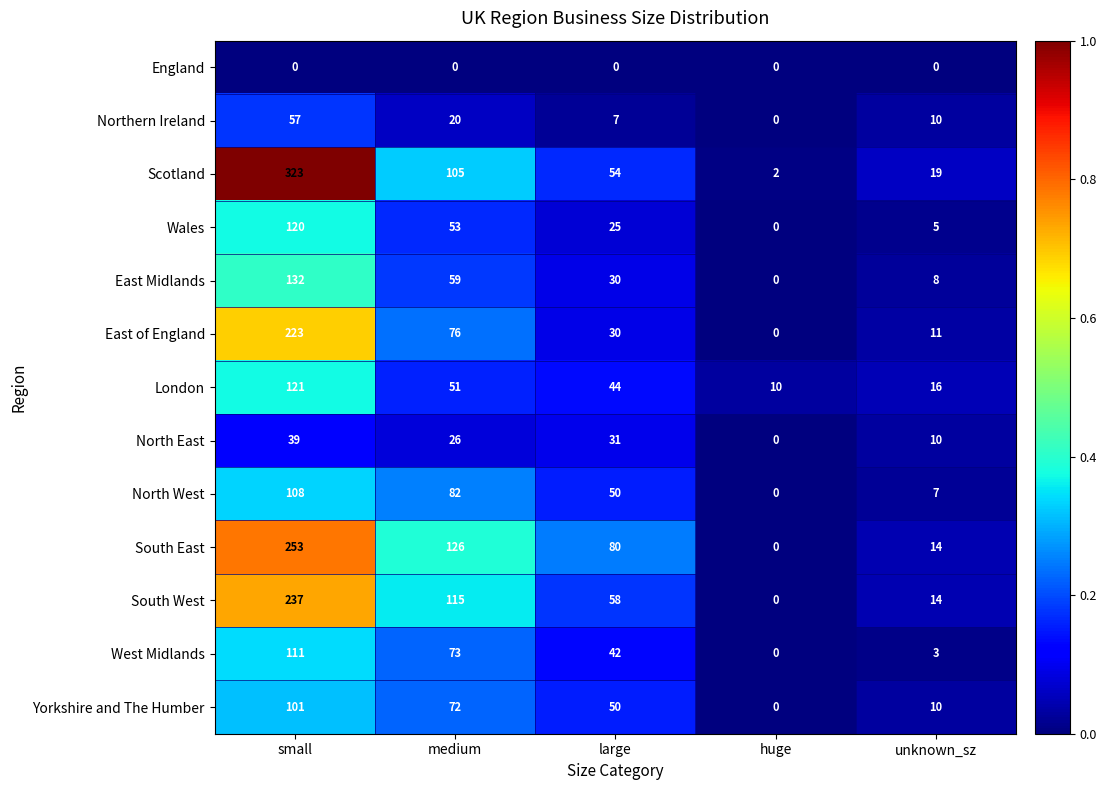

What is the total value across all series at medium?

858